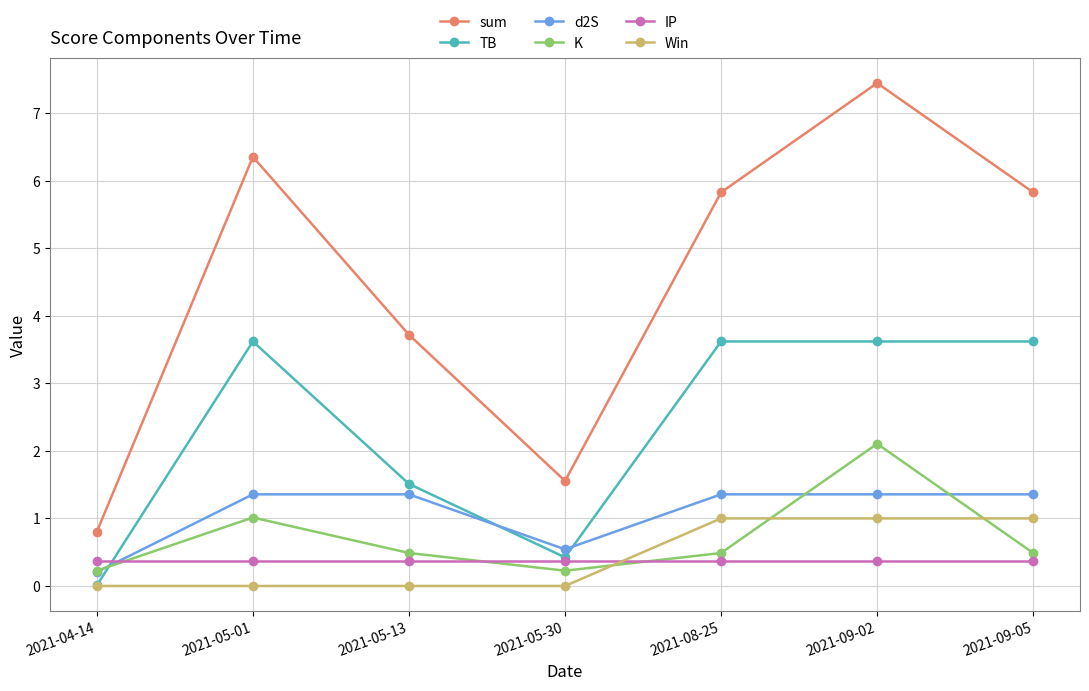

Rank the series by their maximum value, from highest to lowest.

sum, TB, K, d2S, Win, IP